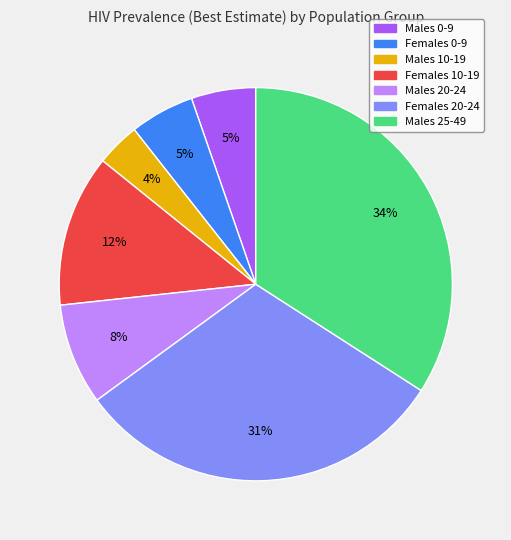

True or false: Males 0-9 accounts for 1% of the total.

False